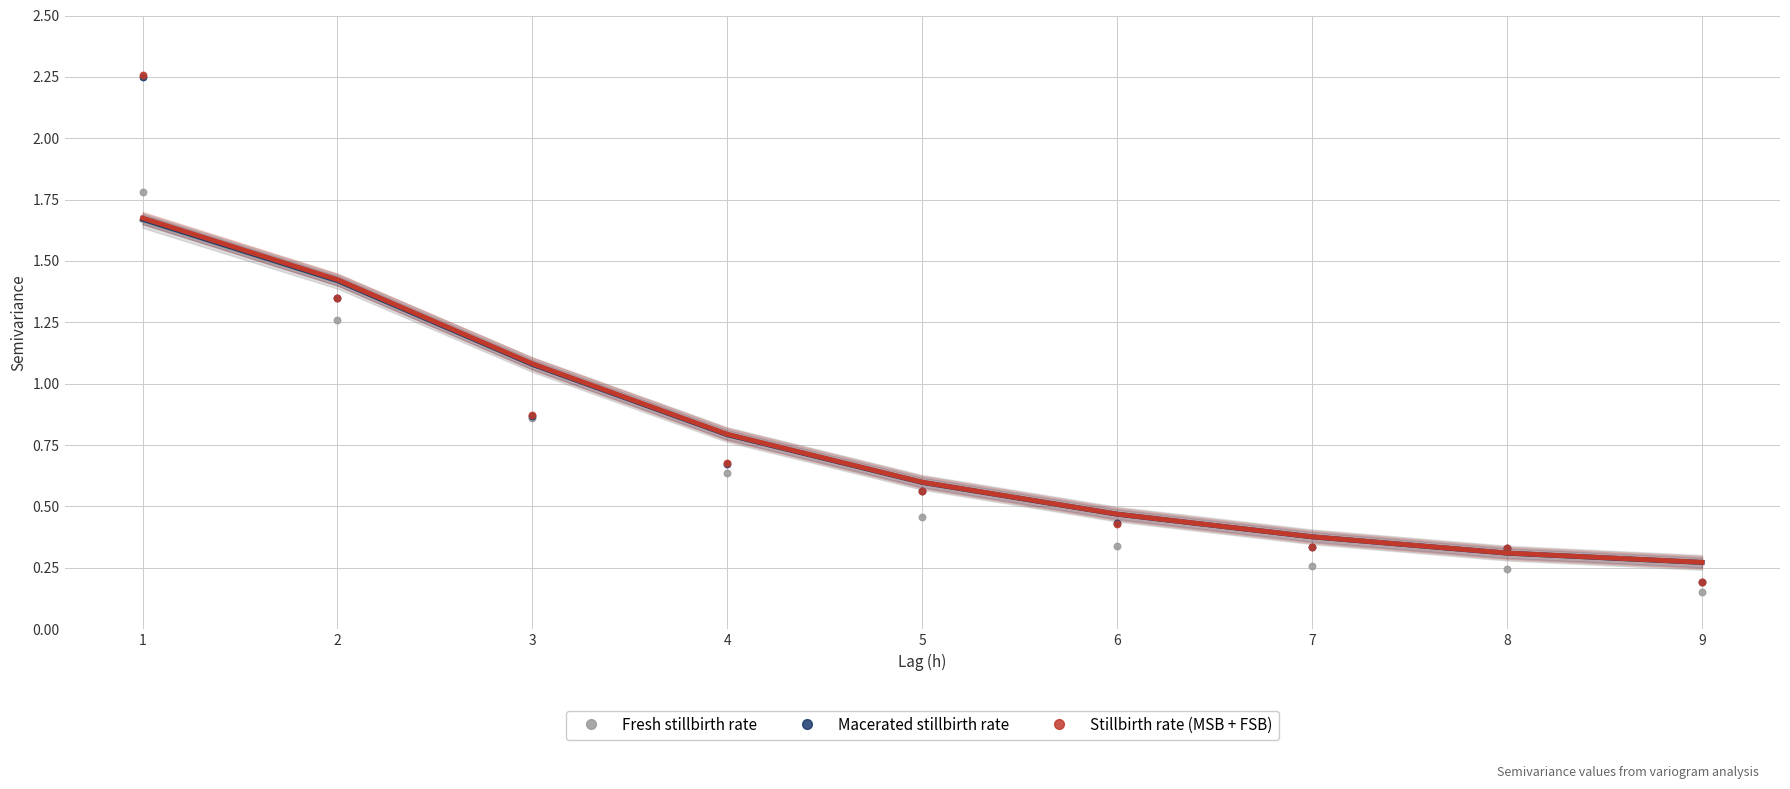

Which series contains the lowest Y value?

Fresh stillbirth rate